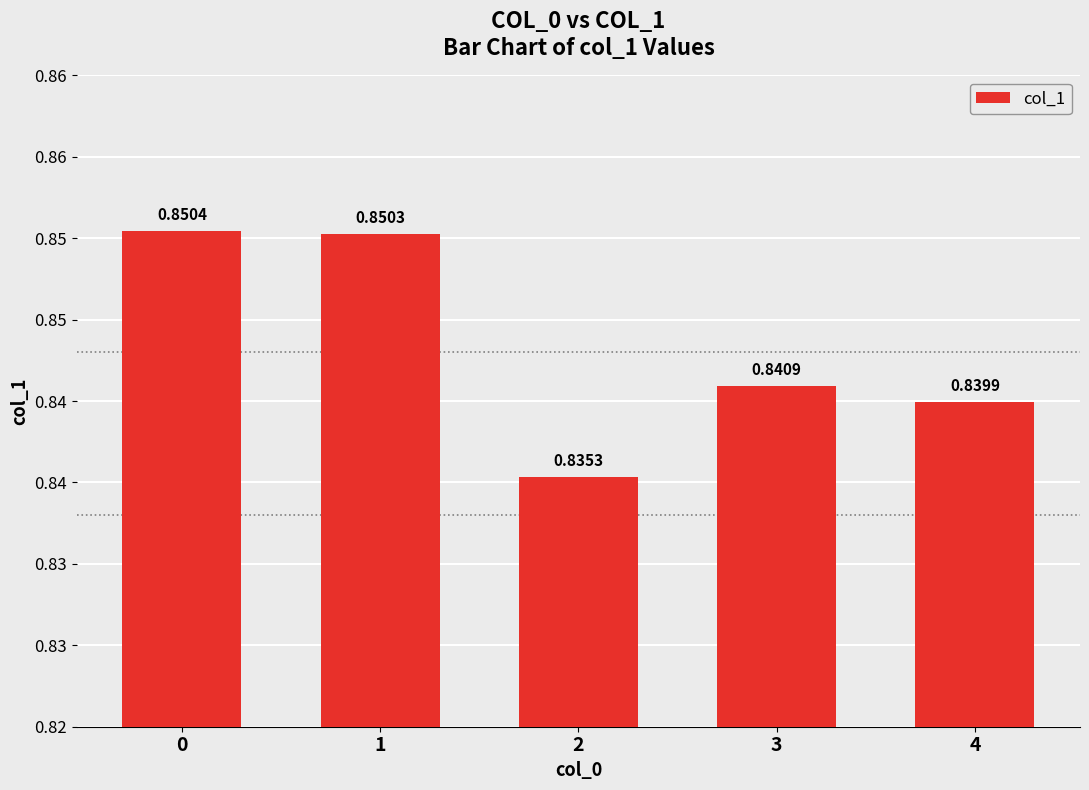

Reading left to right, transcribe all the data shown in this chart.

0=0.9	1=0.9	2=0.8	3=0.8	4=0.8